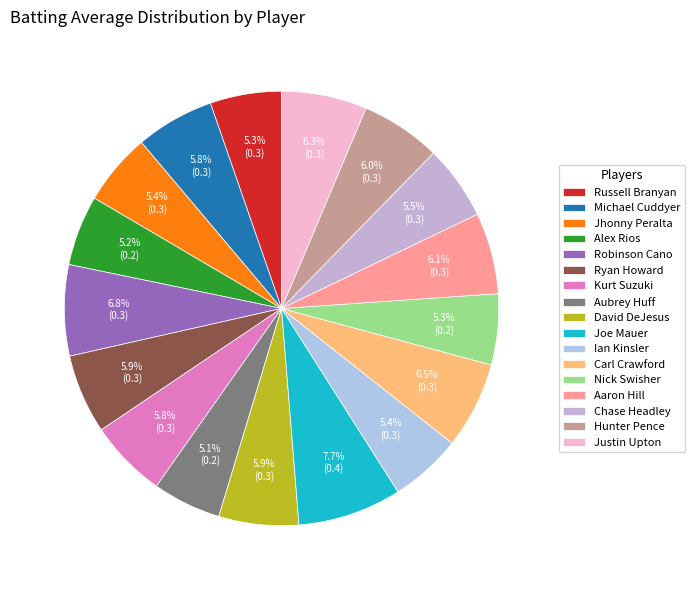

Does any single category account for the majority?

No